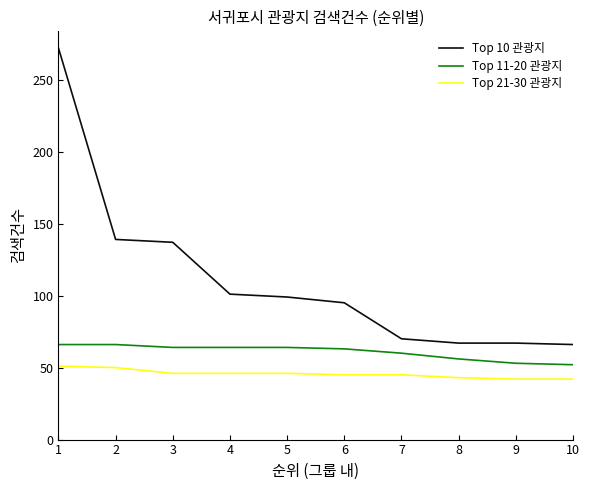

True or false: Top 10 관광지 and Top 21-30 관광지 intersect in this chart.

False